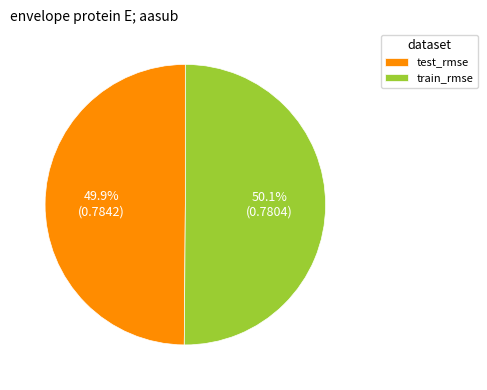

How many segments does this pie chart have?

2